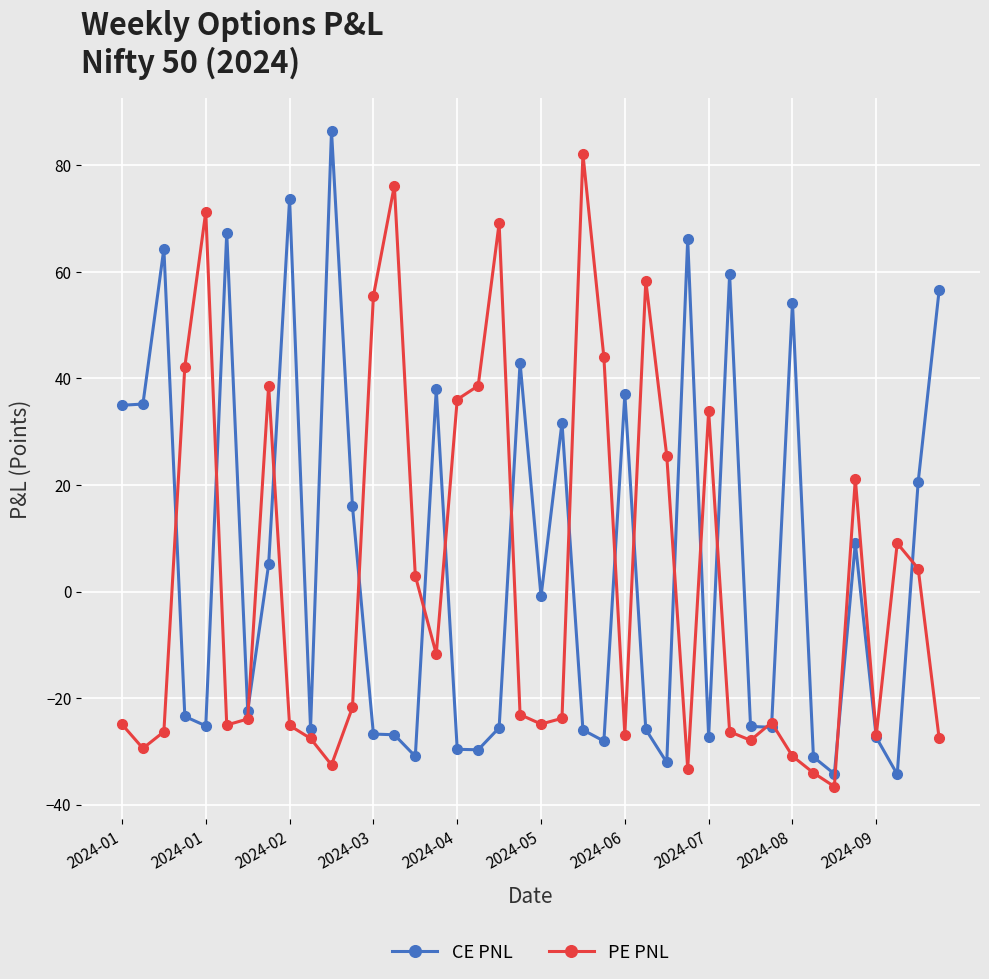

What is the maximum value for CE PNL?

86.5